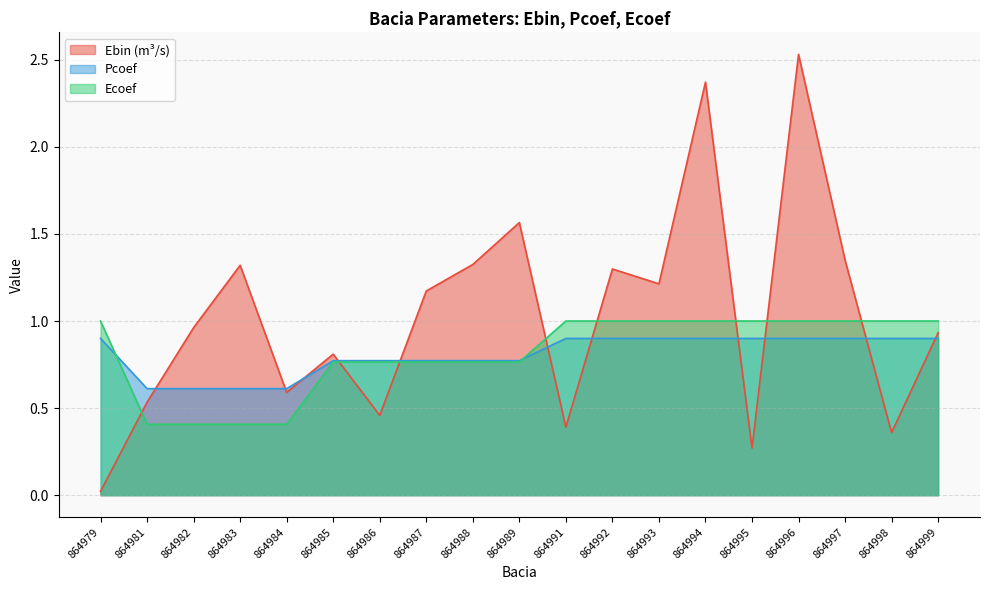

After their last crossing, which series has the higher values: Ebin (m³/s) or Pcoef?

Ebin (m³/s)